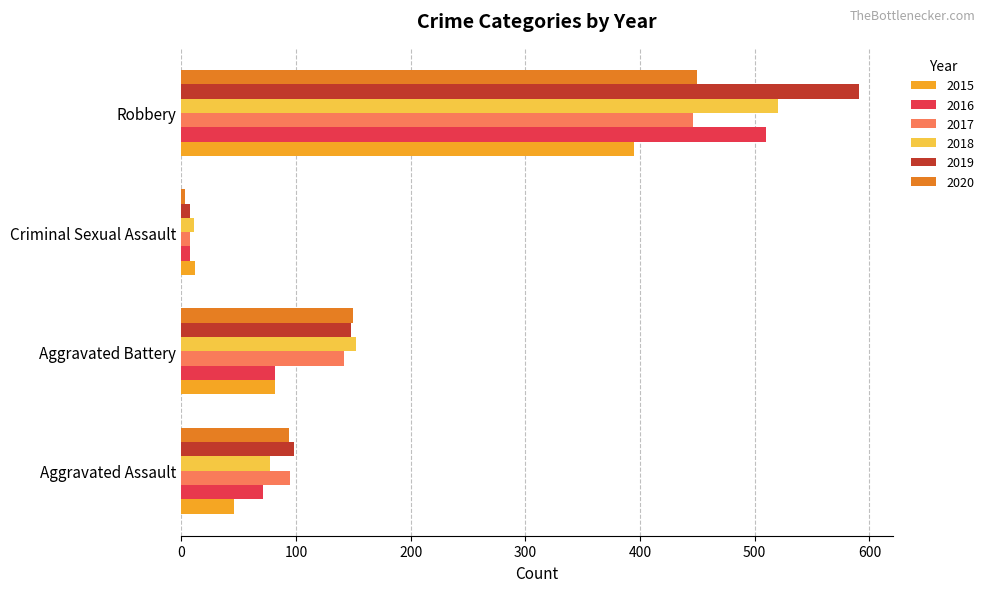

At which category is the sum across all series the highest?

Robbery